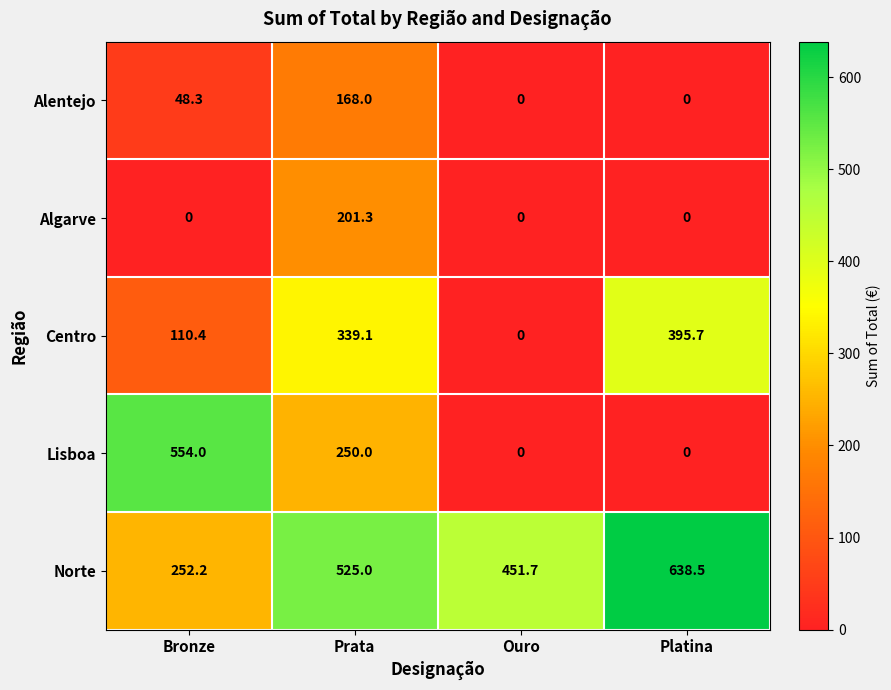

Reading left to right, what are all the values shown in this chart?

Alentejo: 48.3	168.0	0.0	0.0
Algarve: 0.0	201.3	0.0	0.0
Centro: 110.4	339.1	0.0	395.7
Lisboa: 554.0	250.0	0.0	0.0
Norte: 252.2	525.0	451.7	638.5